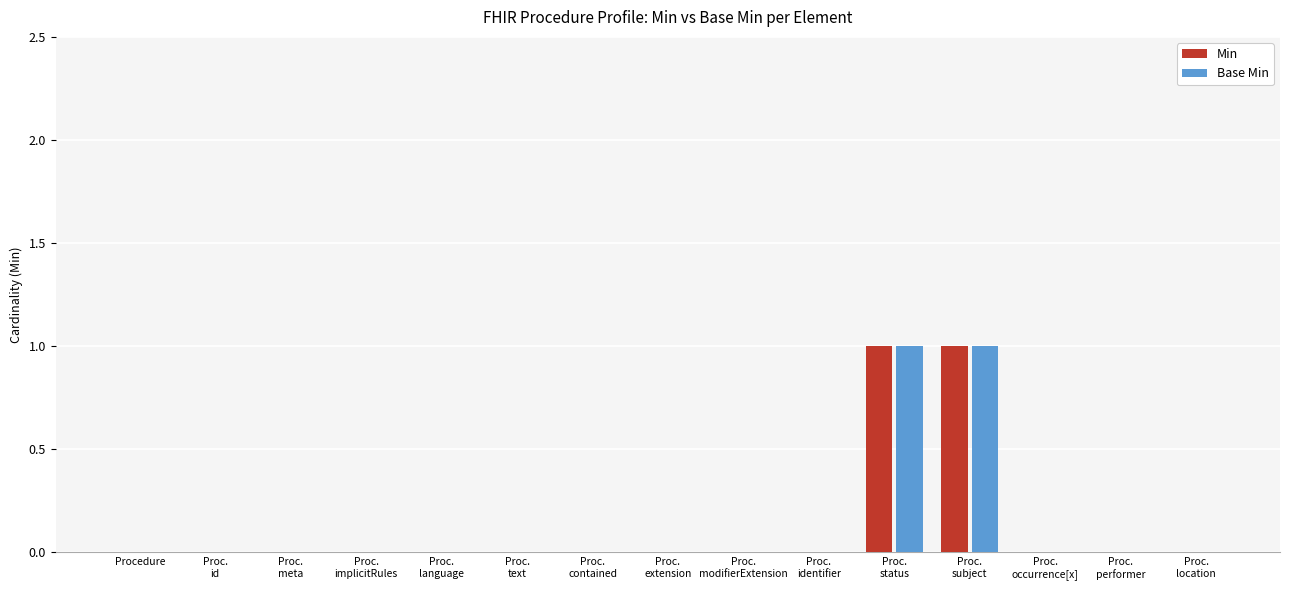

True or false: Base Min has a value of 0 at Proc.
text.

True